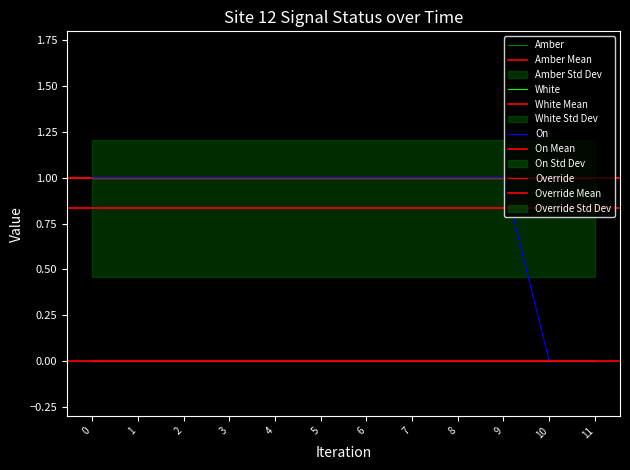

What is the average value of the White series?

1